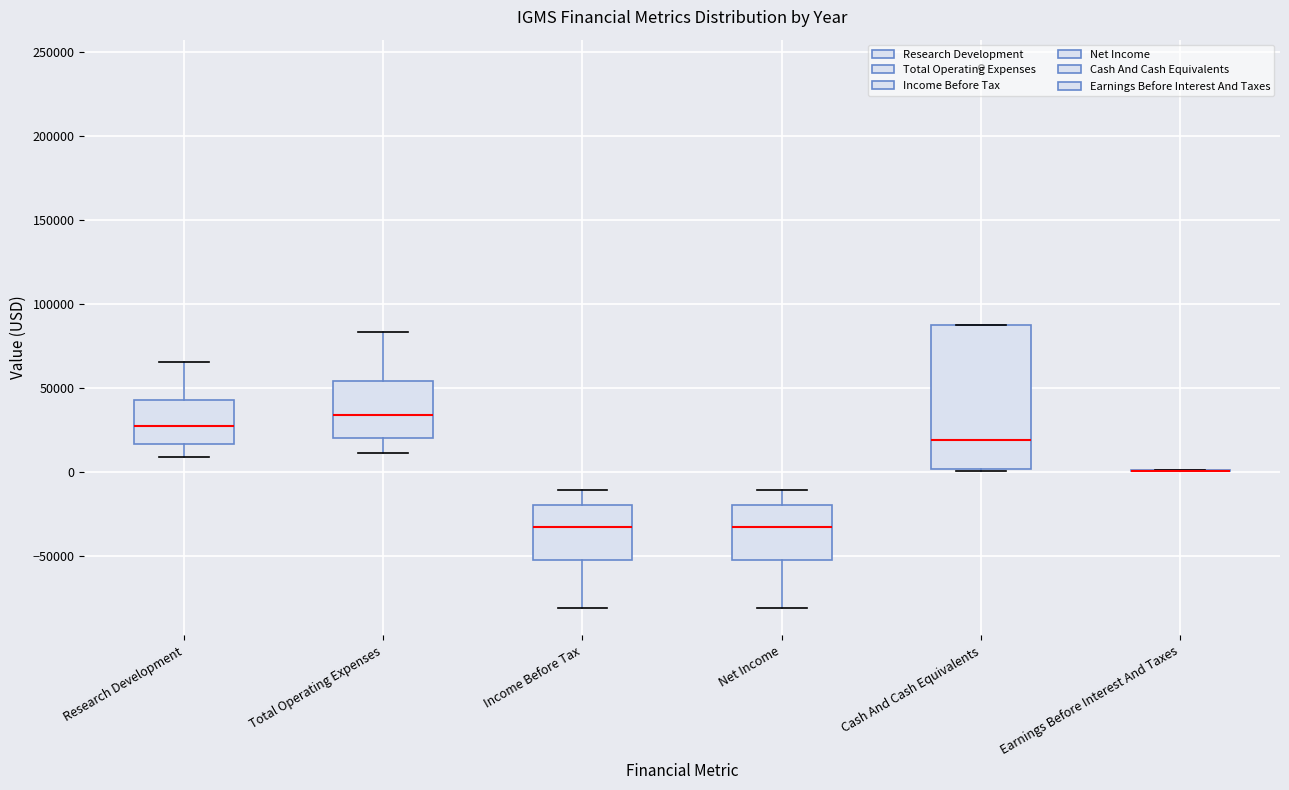

Comparing the boxes themselves (not the whiskers), which one is the tallest?

Cash And Cash Equivalents